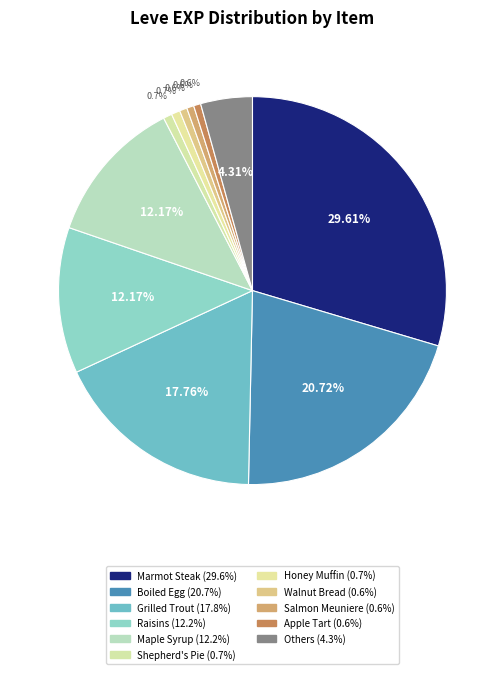

How many segments does this pie chart have?

11